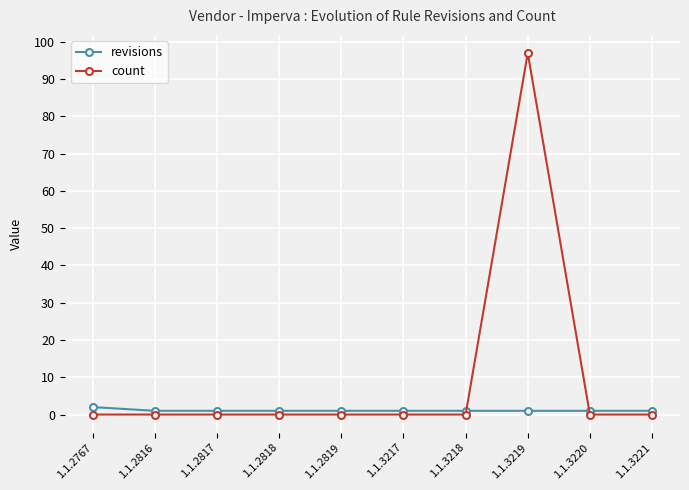

Which category has the highest value across all series?

1.1.3219